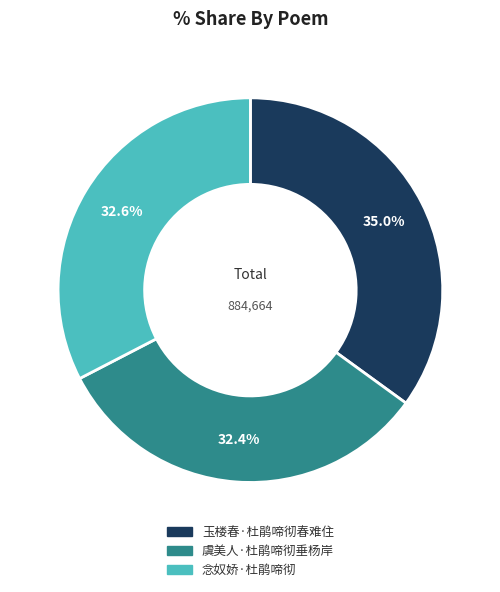

To the nearest percent, what is the difference between the largest and smallest slice percentages?

3%